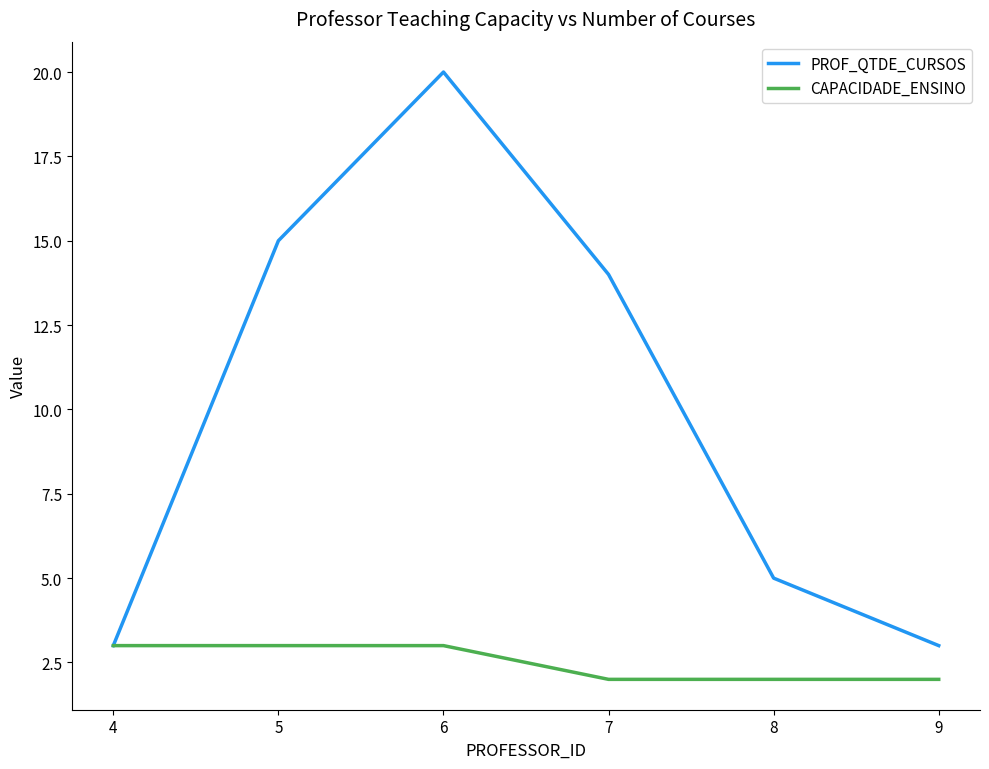

Does the chart display data point markers on the line(s)?

No